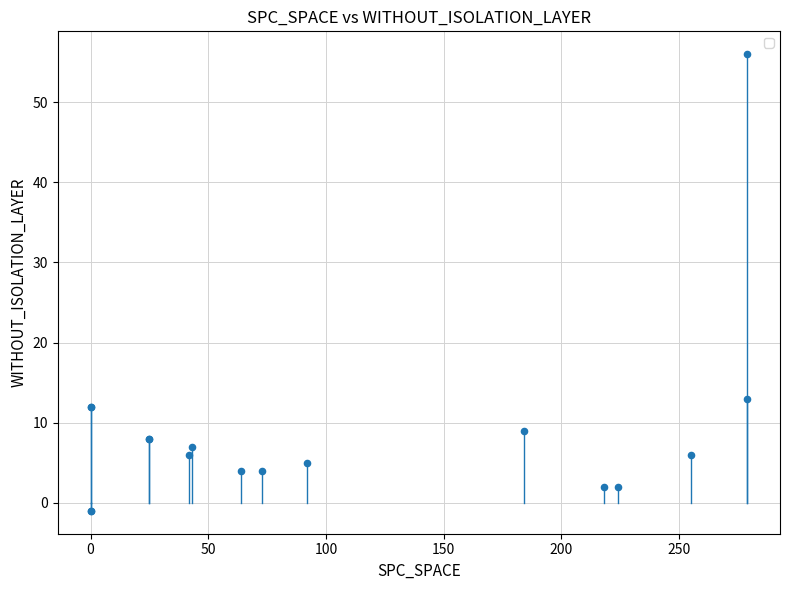

What Y value in the scatter plot is closest to 27?

13